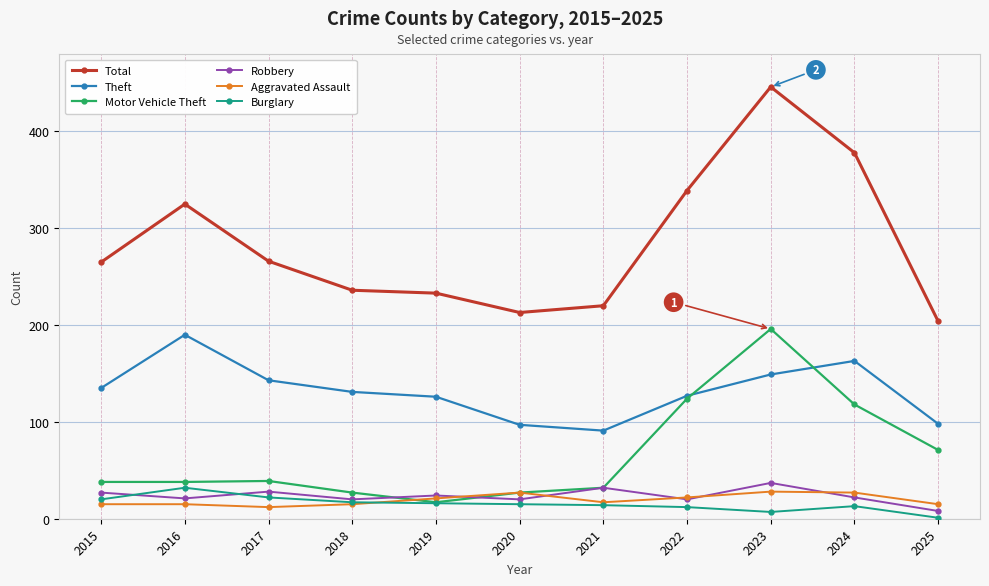

True or false: Robbery and Theft intersect in this chart.

False